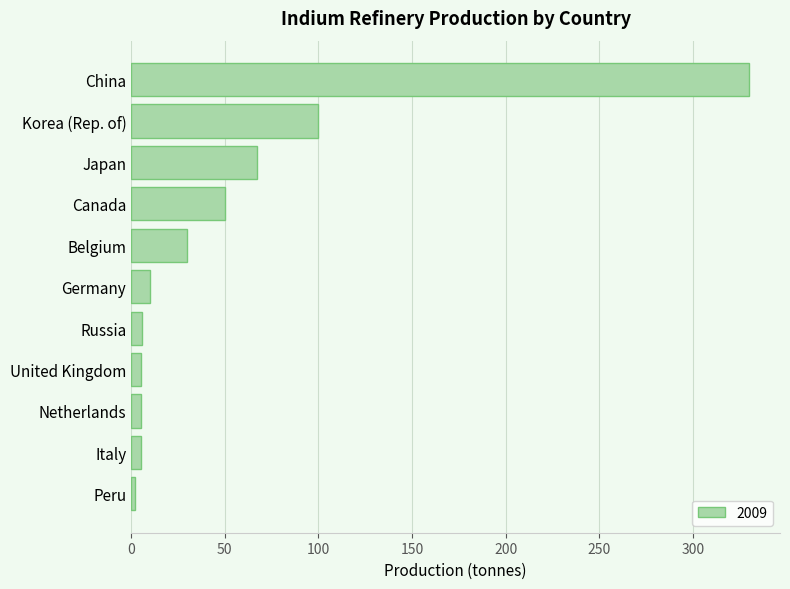

What is the change in value from Germany to Japan?

+57